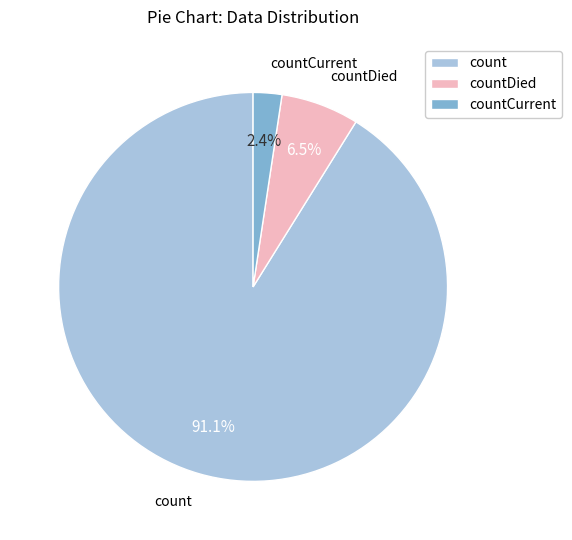

What percentage do count and countDied together represent?

97.6%